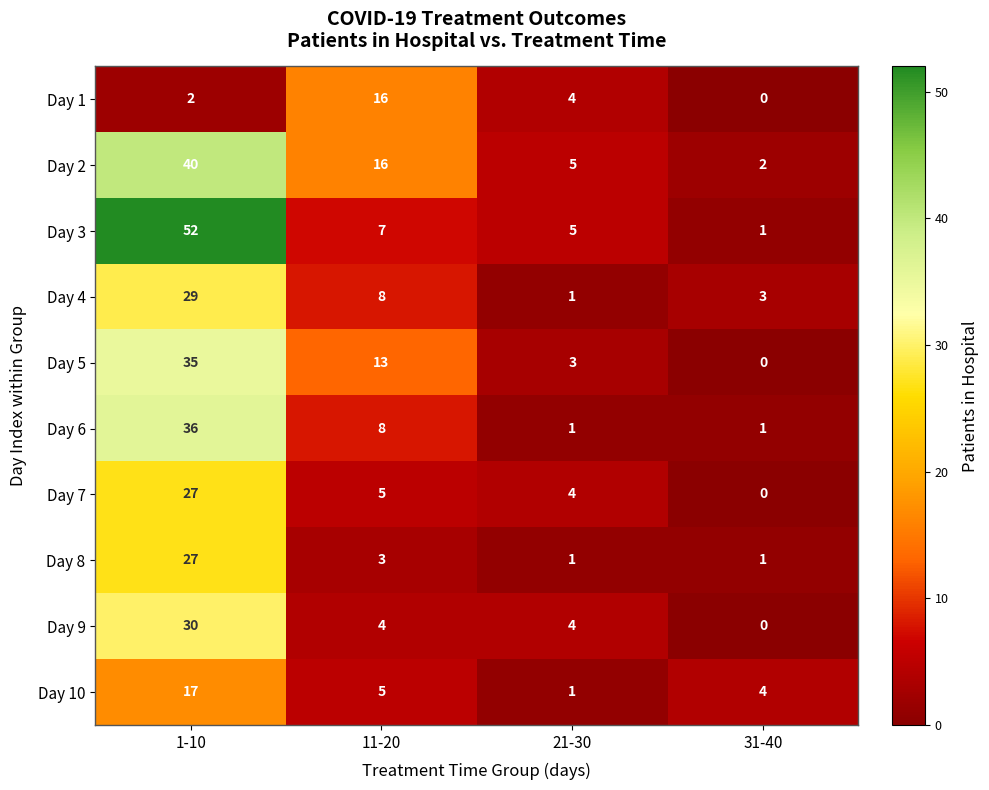

True or false: Day 8 has a value of 27 at 1-10.

True